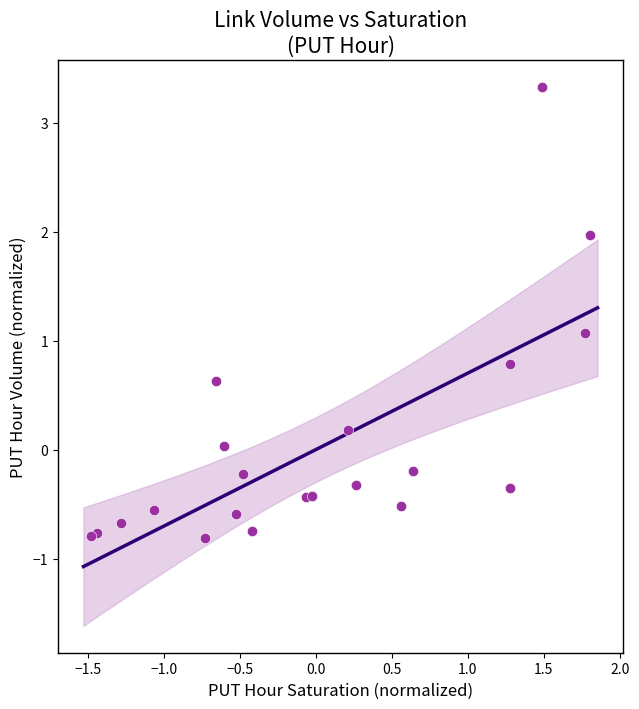

What Y value in the scatter plot is closest to 1?

1.1